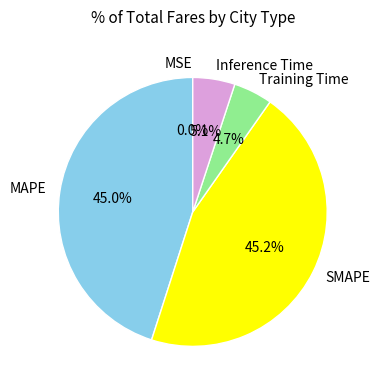

What is the total percentage of Training Time and SMAPE?

49.9%